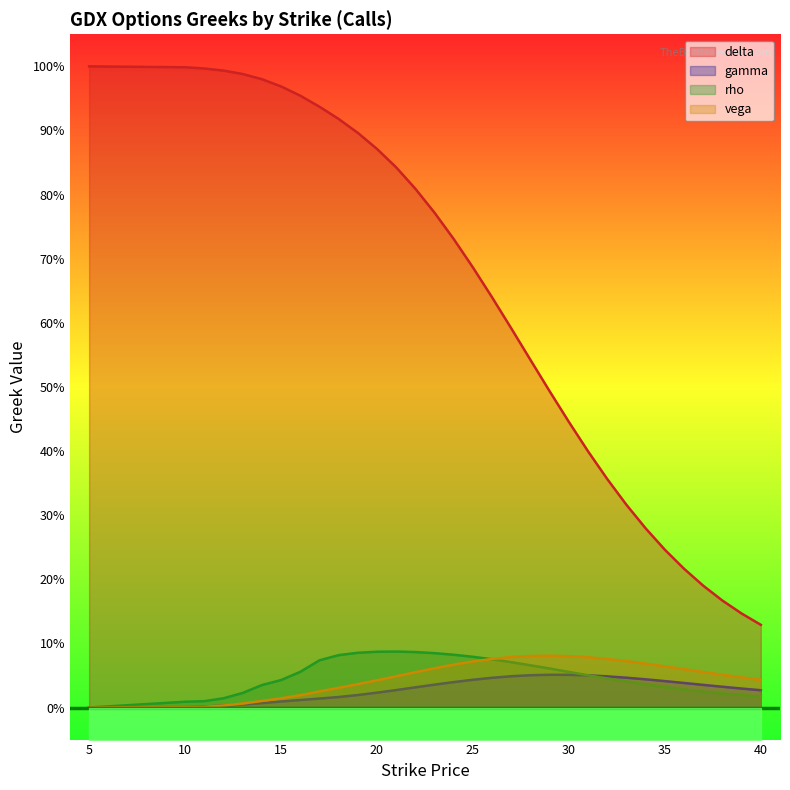

At which category is the sum across all series the highest?

17